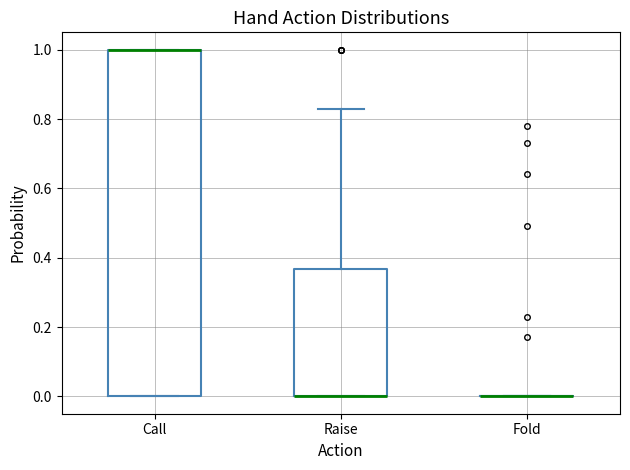

Comparing the boxes themselves (not the whiskers), which one is the tallest?

Call